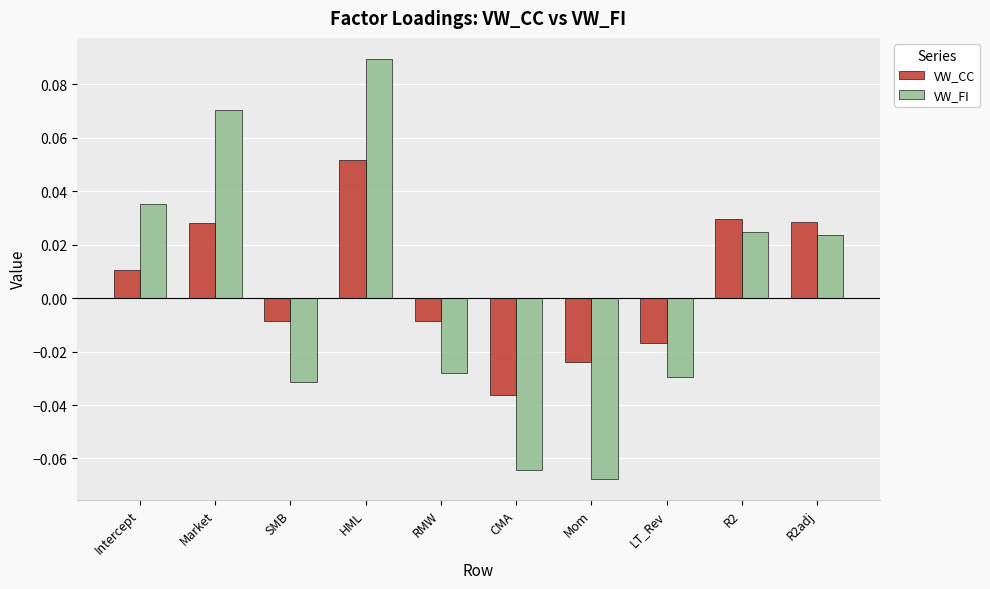

At which label does VW_CC reach its peak?

HML